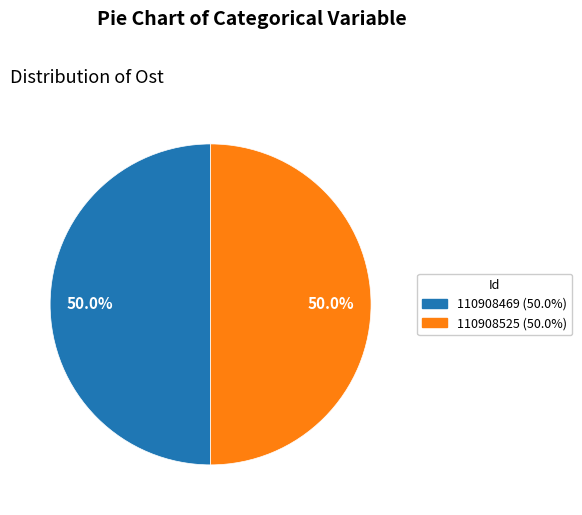

Approximately how many times larger is the value at 110908469 compared to 110908525?

1.0